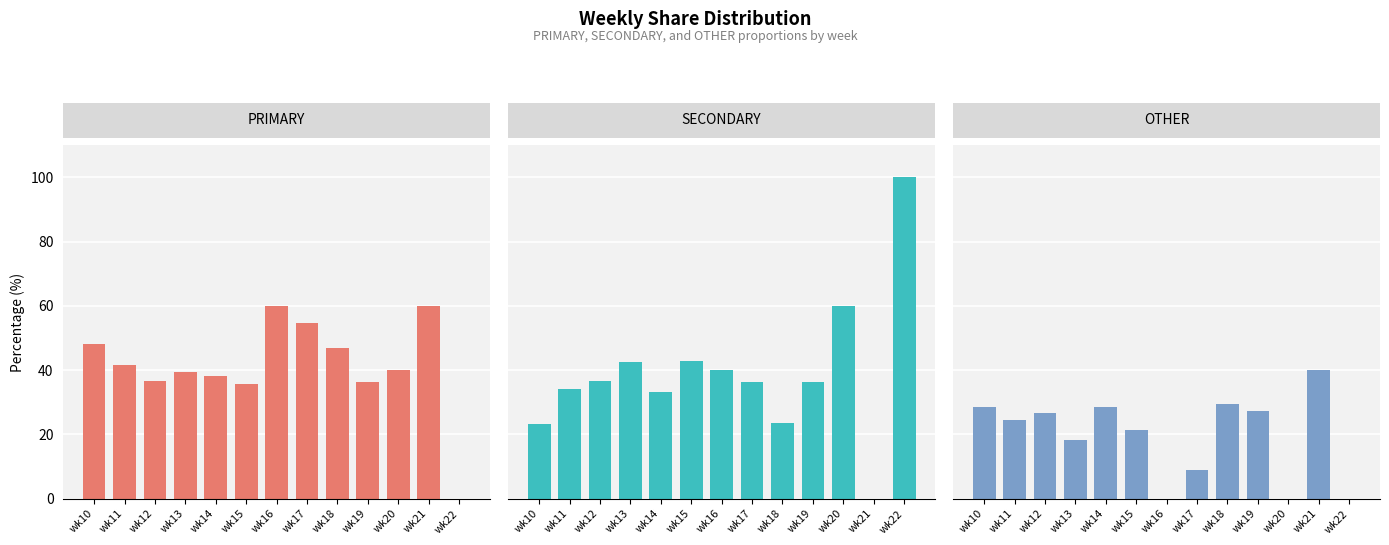

How many positive values does the OTHER series have?

10